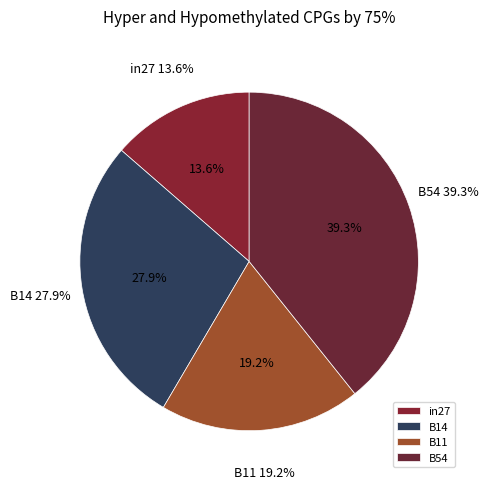

Between in27 and B14, which is larger?

B14